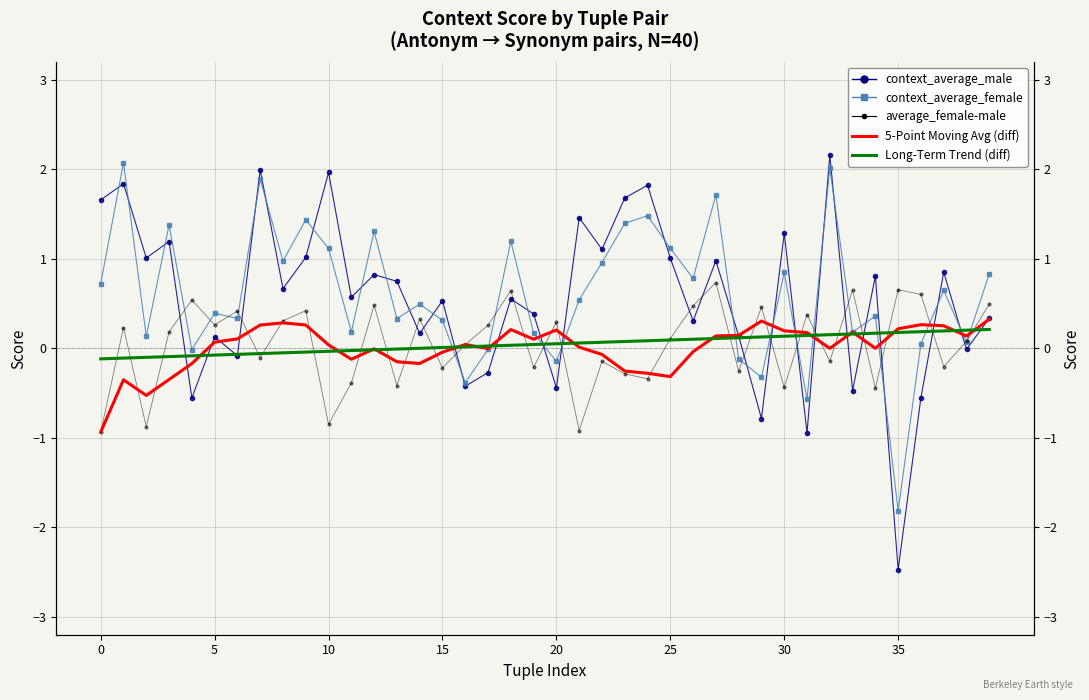

Is it true that context_average_female equals 0.2 at 19?

True